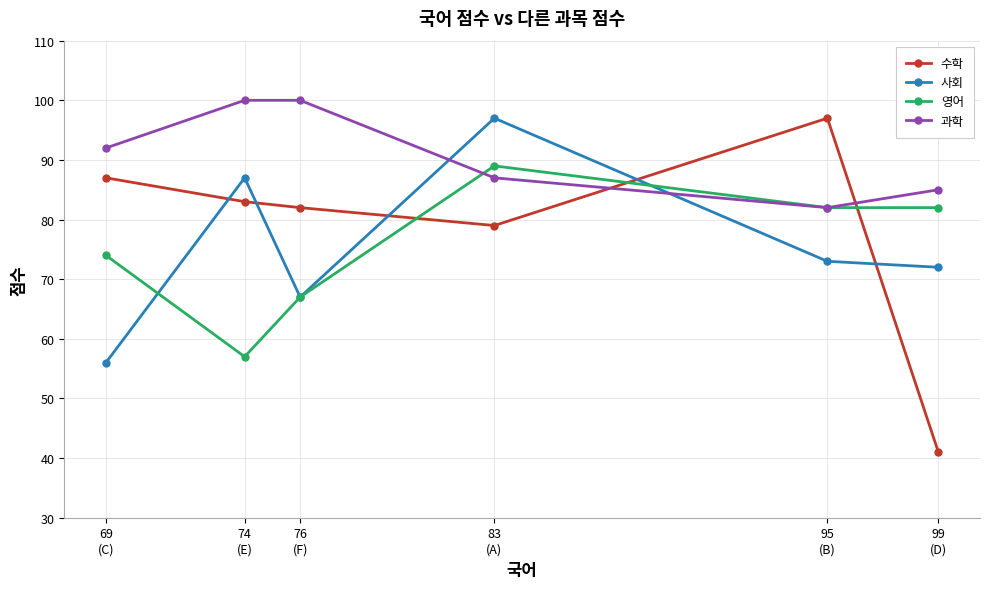

Read the 과학 value at 69
(C).

92